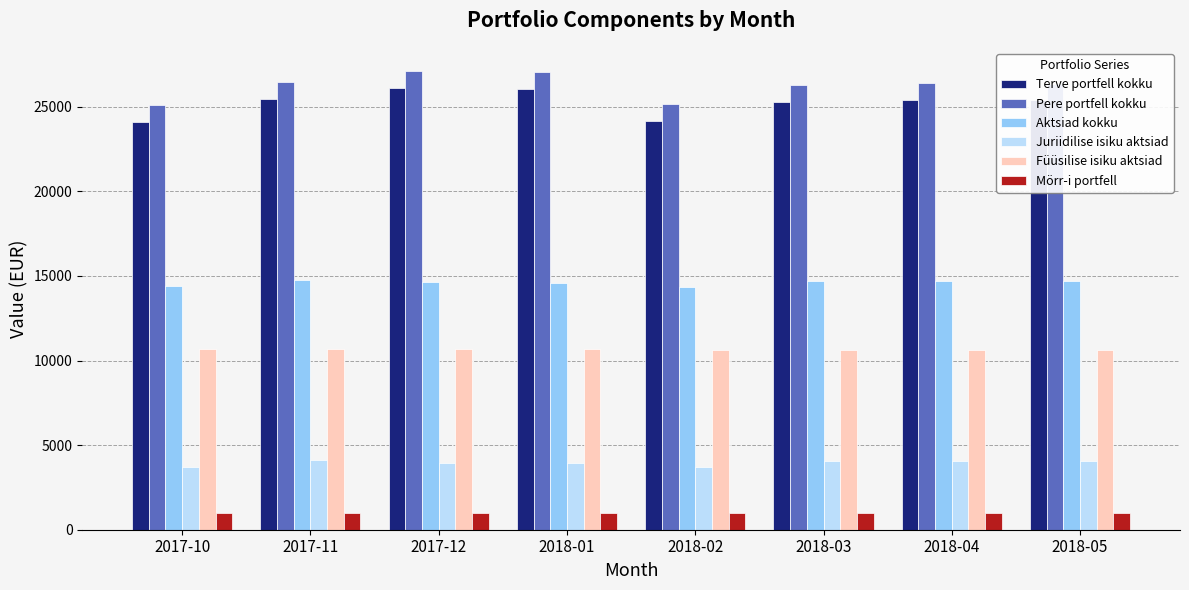

Which series has the largest total across all categories?

Pere portfell kokku